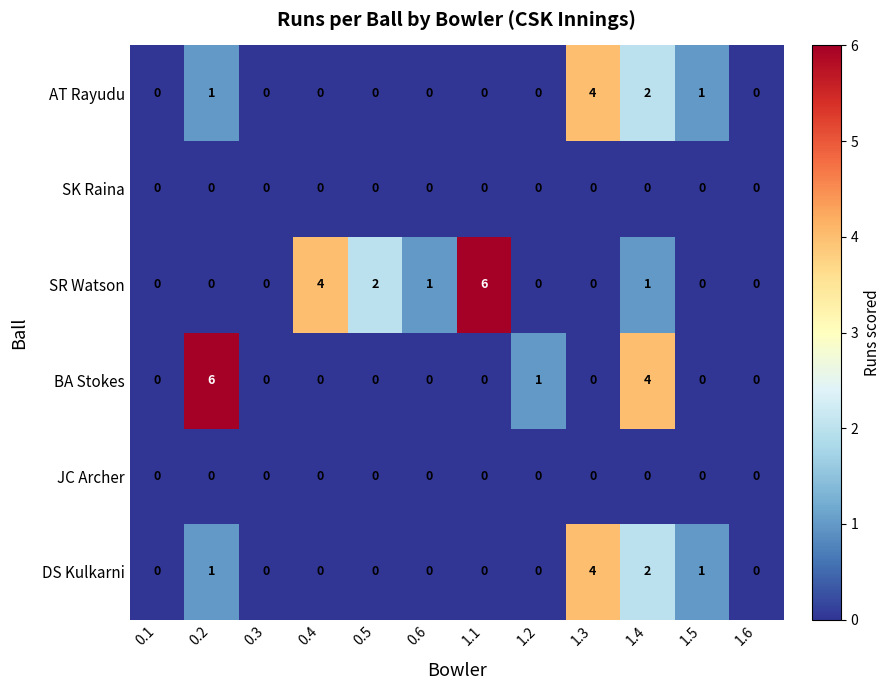

What is the difference between the maximum and minimum values in the BA Stokes series?

6